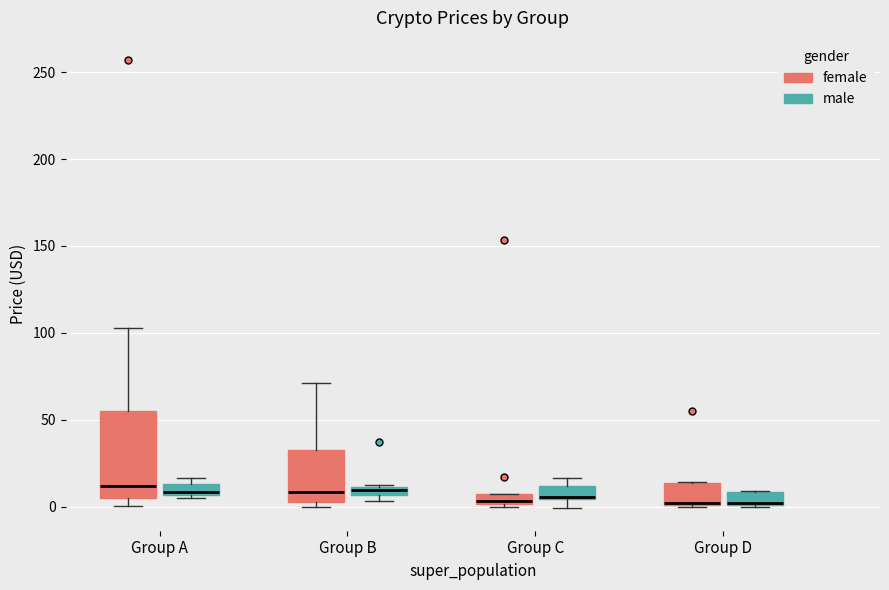

Comparing the boxes themselves (not the whiskers), which one is the tallest?

Group A (female)